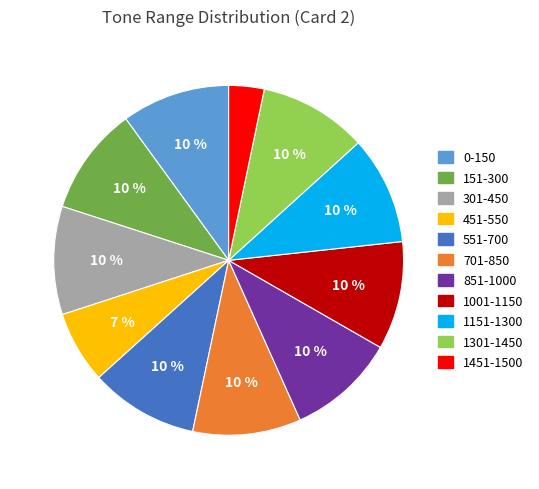

To the nearest percent, what is the combined percentage of 1151-1300 and 701-850?

20%